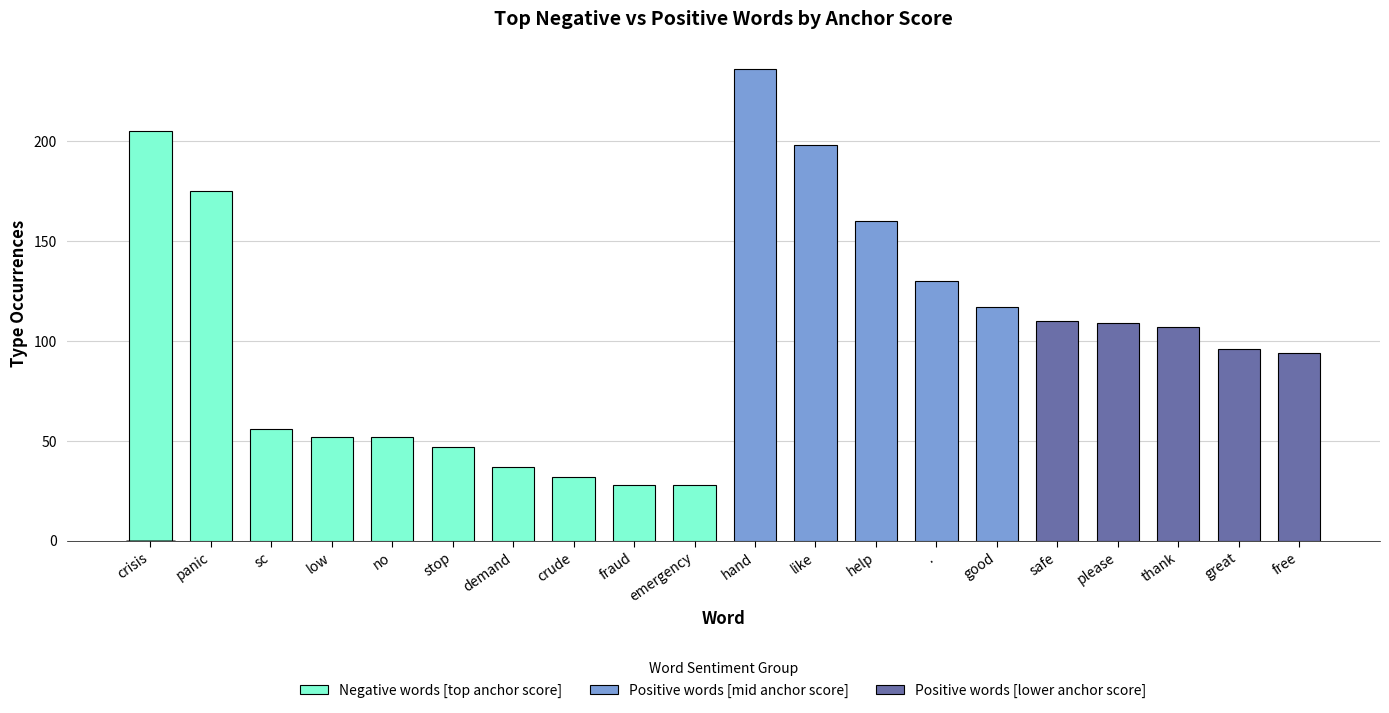

What is the minimum value shown in the chart?

28